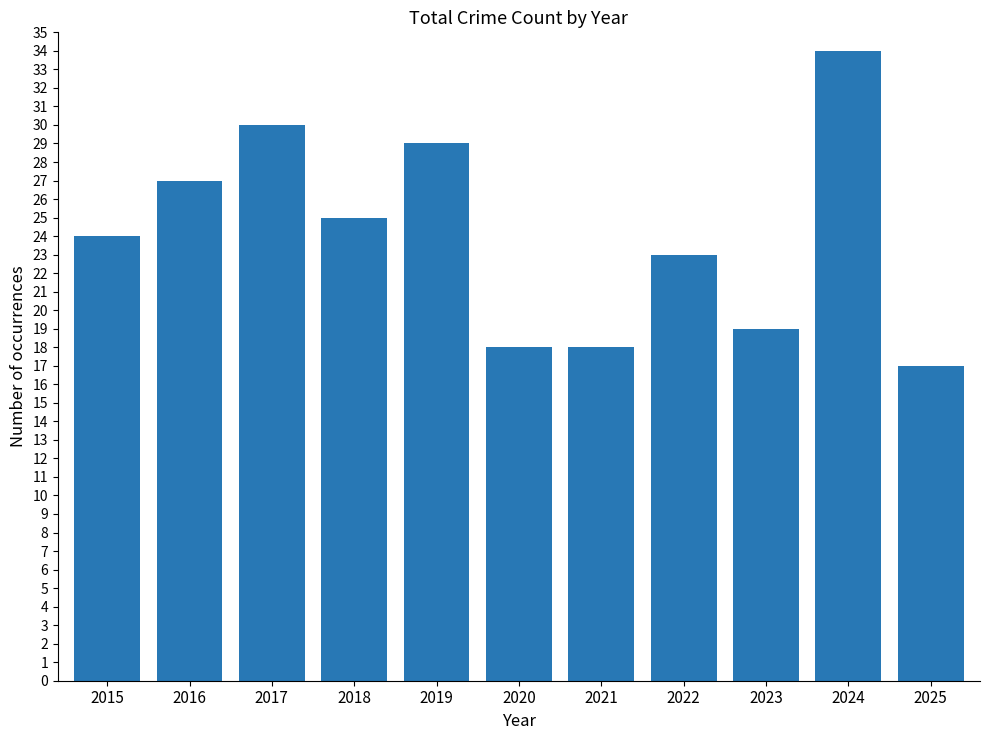

What is the value of the 10th bar from the left?

34